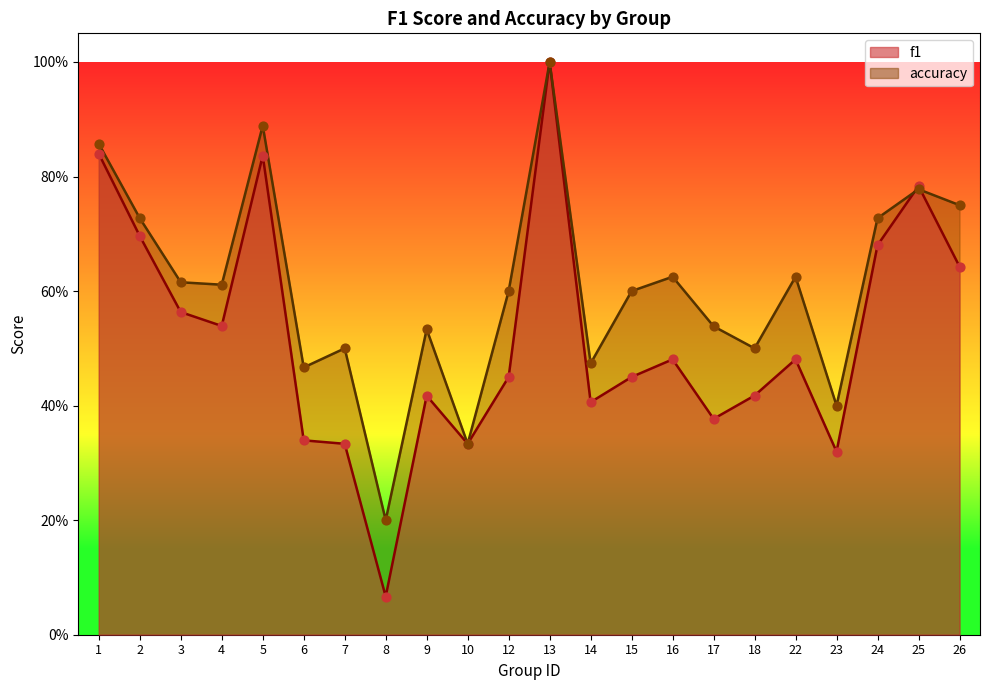

What is the total value across all series at 13?

2.0